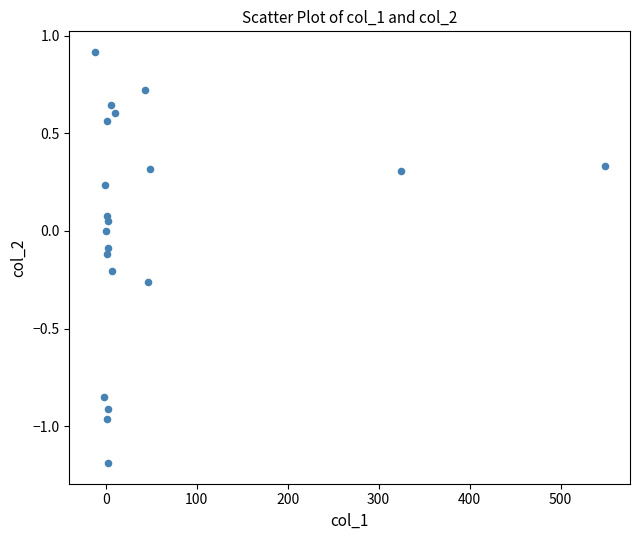

What is the range of Y values (max minus min)?

2.1